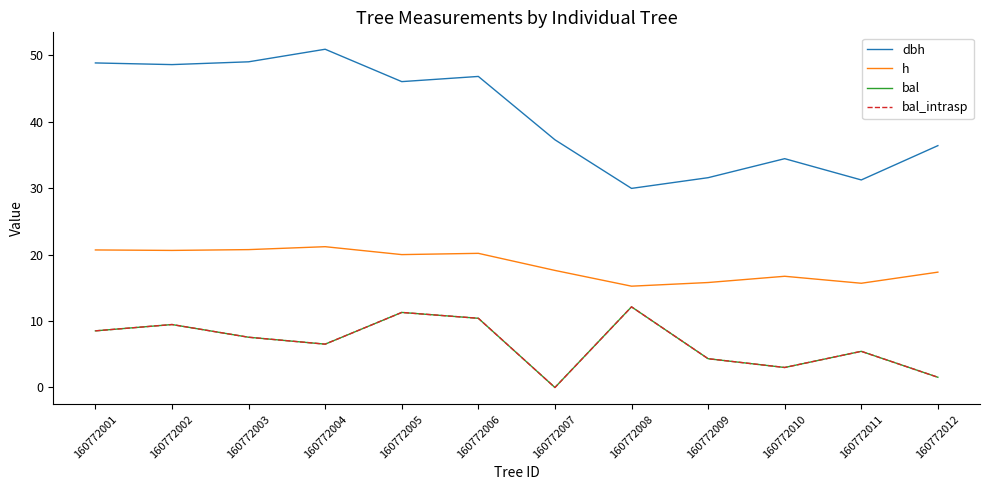

Is this an area chart (filled region under the line)?

No